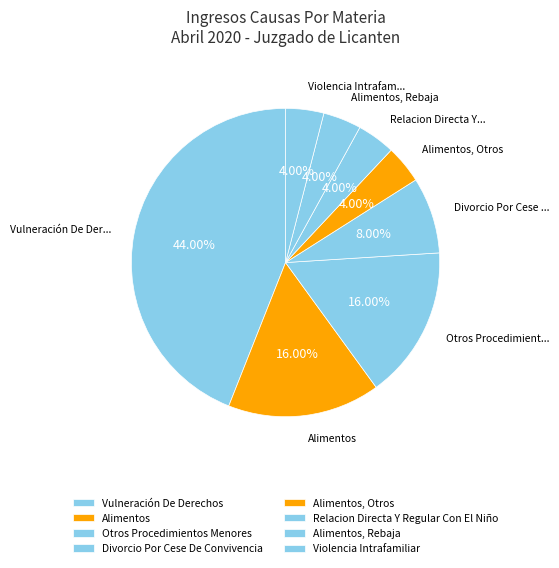

Approximately how many times larger is the value at Alimentos compared to Otros Procedimientos Menores?

1.0